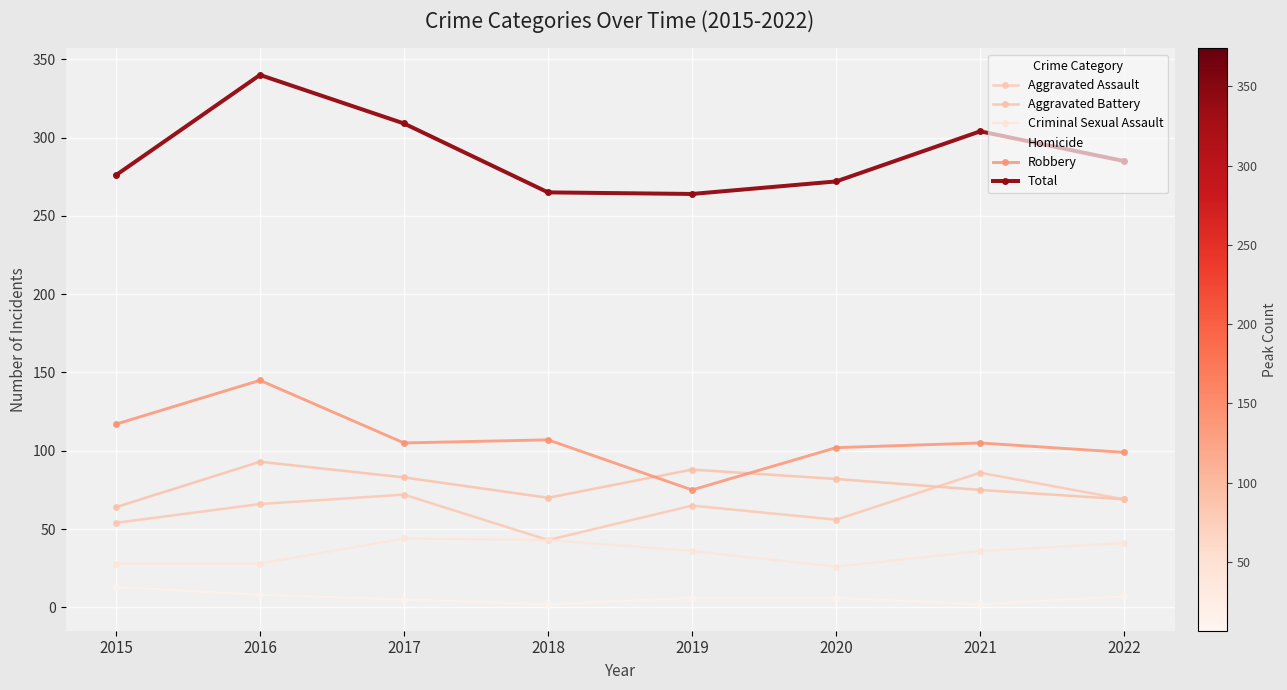

At which label does Aggravated Battery first exceed 82?

2016